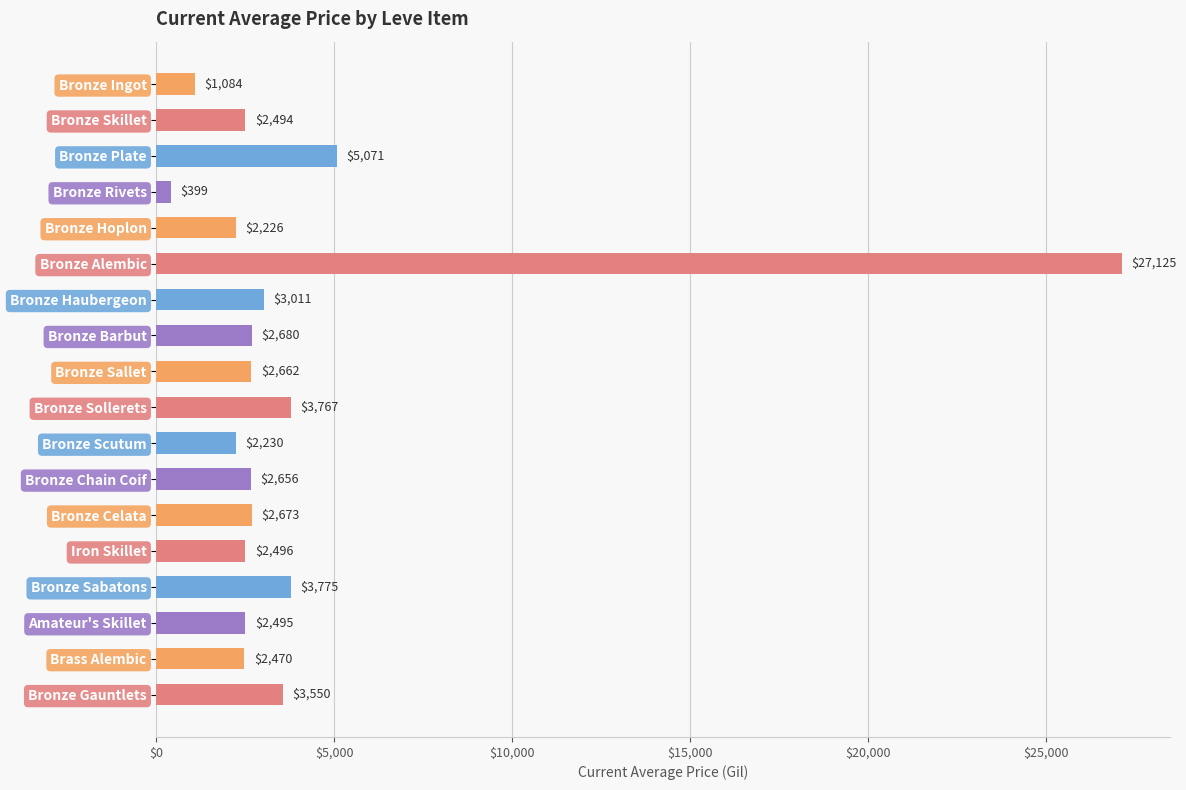

Are the bars grouped side by side (vs. stacked)?

No